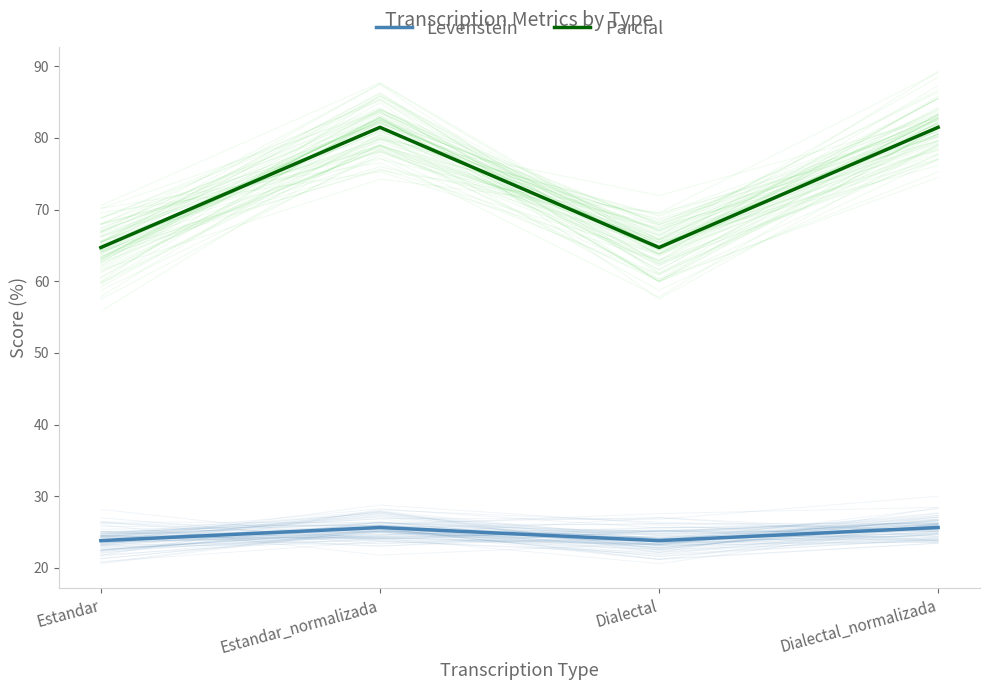

What is the difference between the maximum and minimum values in the Parcial series?

16.8